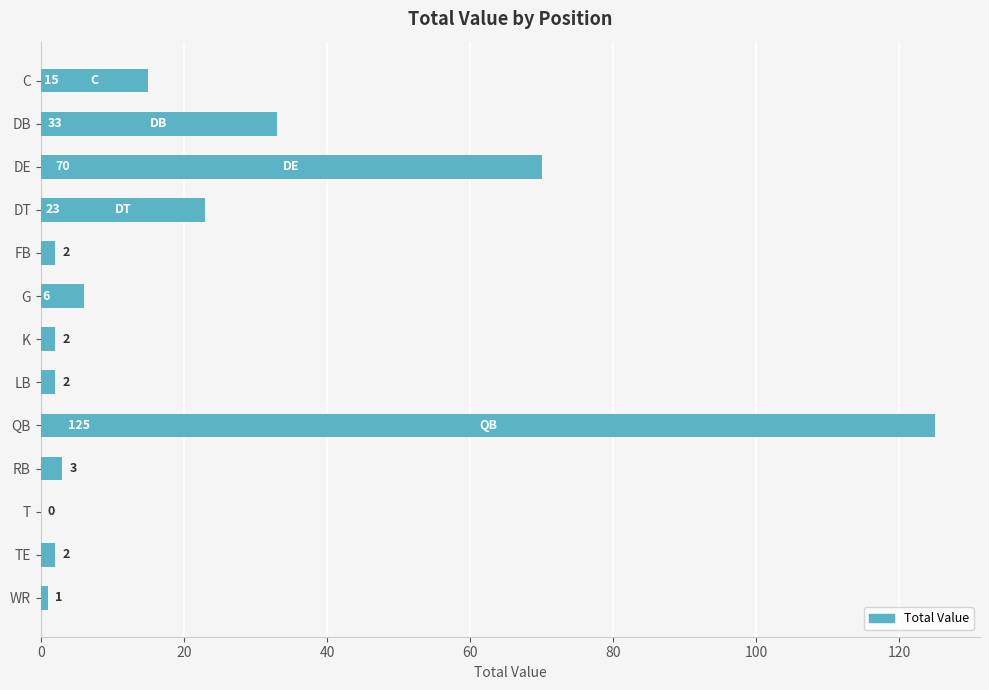

Between RB and DB, which is larger?

DB